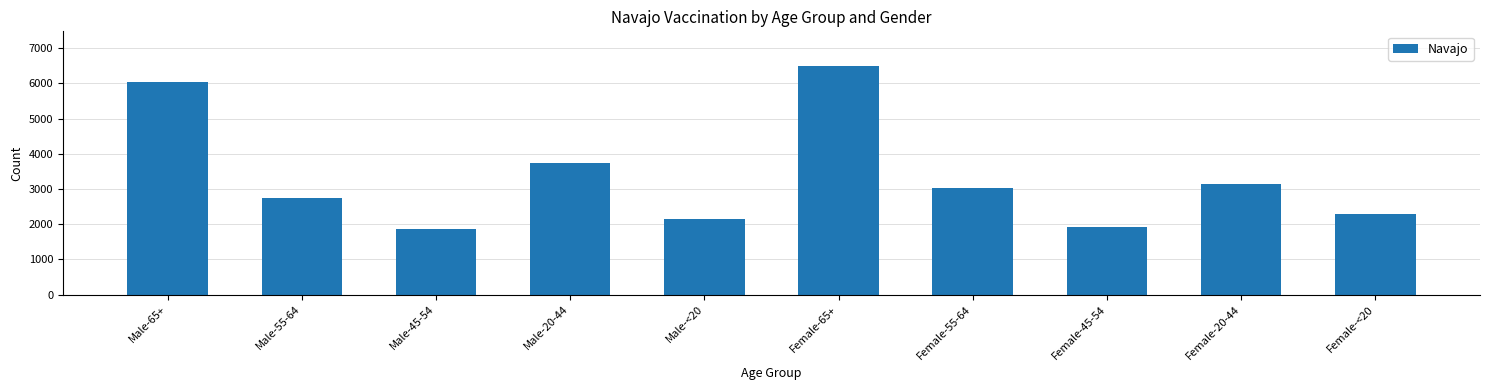

Reading left to right, list all the values displayed in this chart.

Male-65+=6030	Male-55-64=2737	Male-45-54=1855	Male-20-44=3733	Male-<20=2151	Female-65+=6505	Female-55-64=3040	Female-45-54=1909	Female-20-44=3128	Female-<20=2289